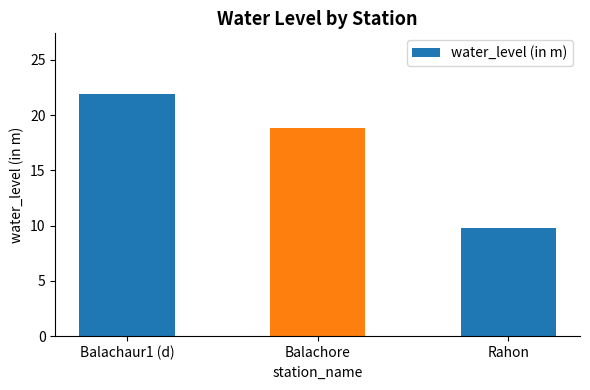

True or false: the data shows 35.2 at Balachaur1 (d).

False